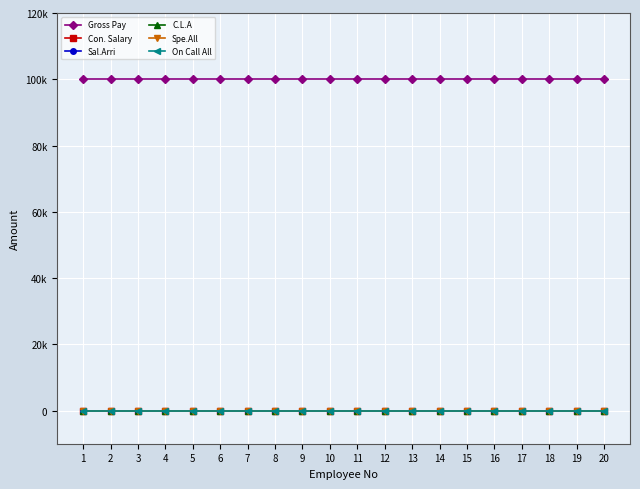

Is this an area chart (filled region under the line)?

No